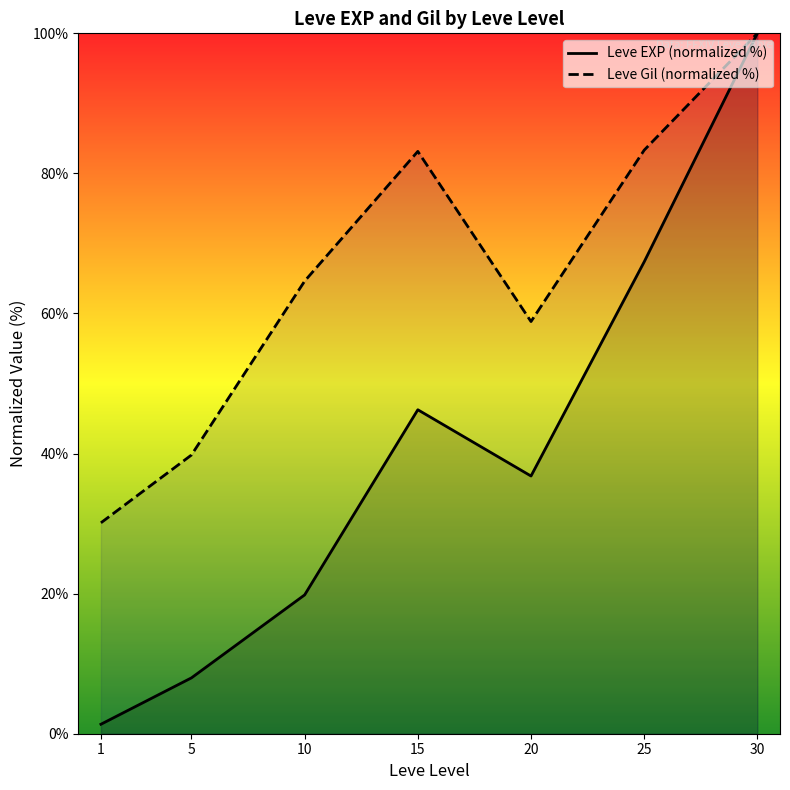

True or false: Leve Gil (normalized %) and Leve EXP (normalized %) intersect in this chart.

False